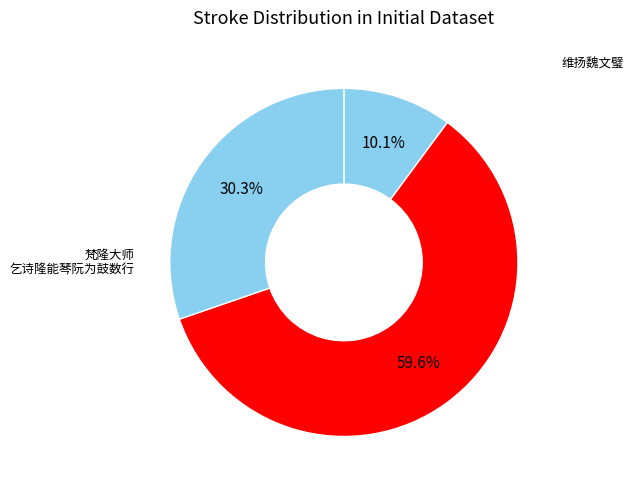

Which category accounts for the majority?

梵隆大师乞诗隆能琴阮为鼓数行